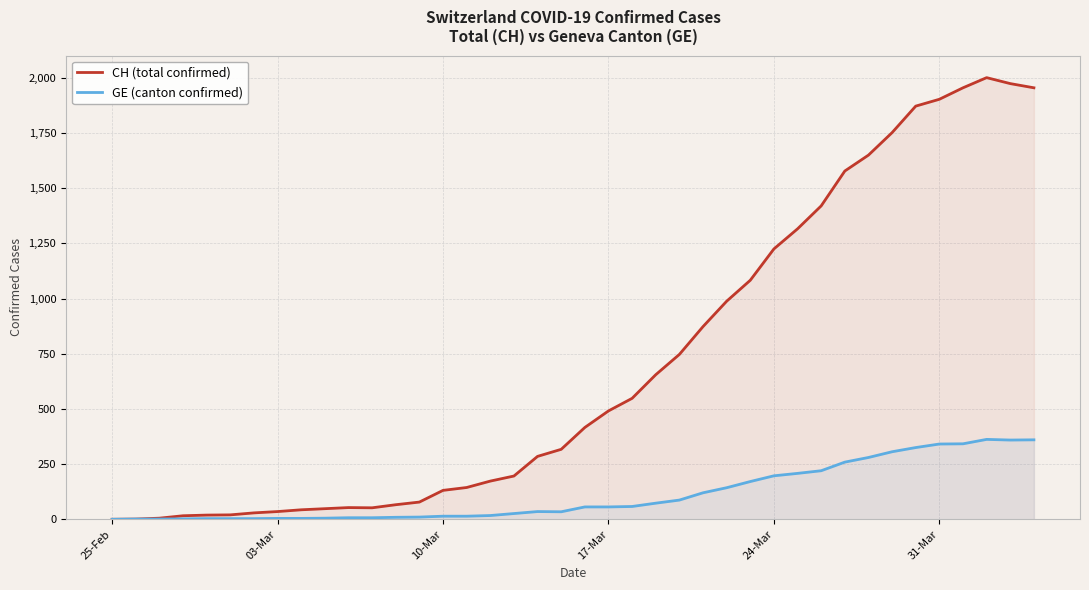

What is the greatest value displayed?

2001